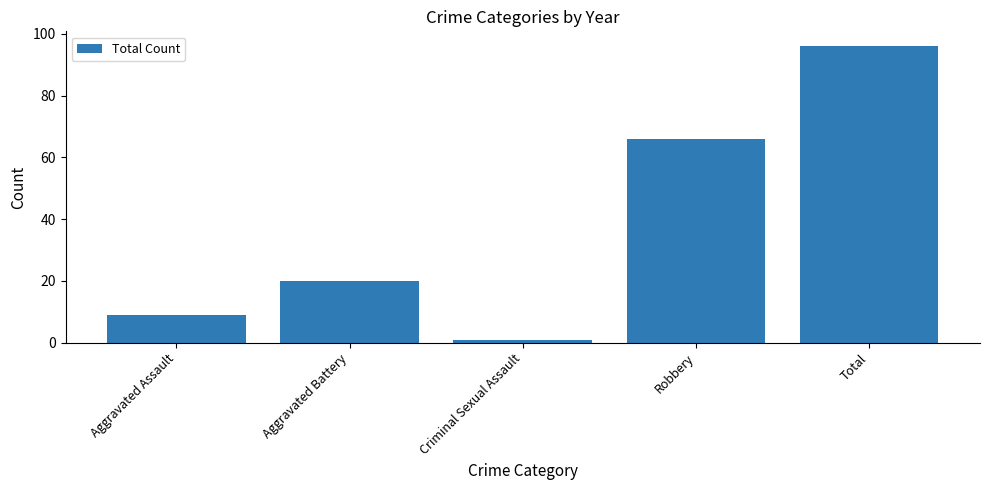

Approximately how many times larger is the value at Robbery compared to Total?

0.7